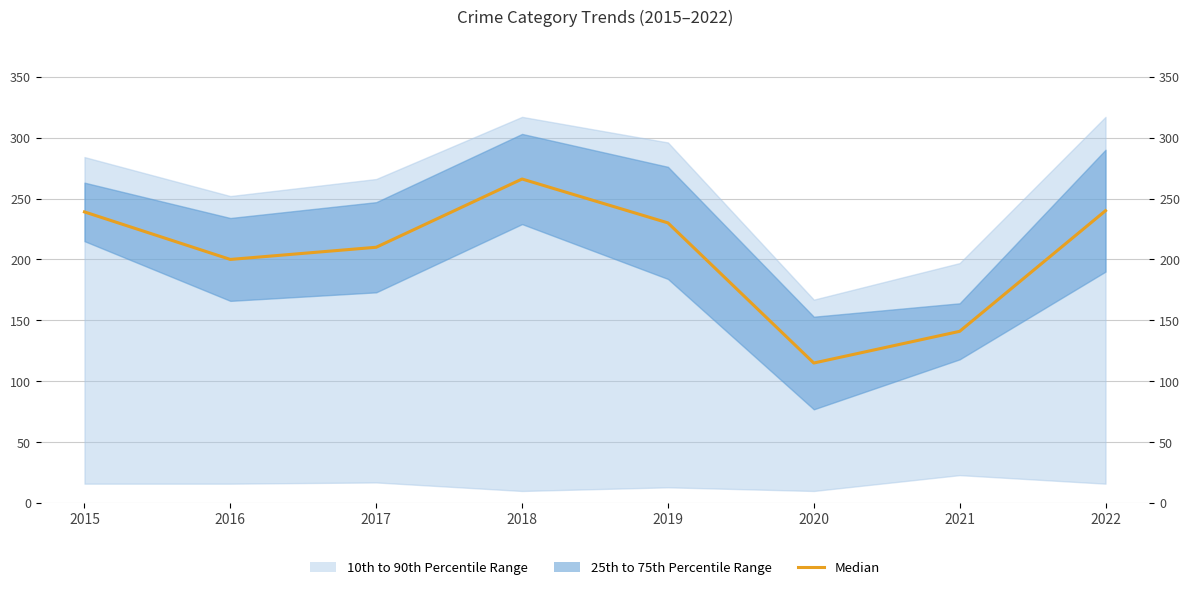

What is the value of the 4th point from the left?

266